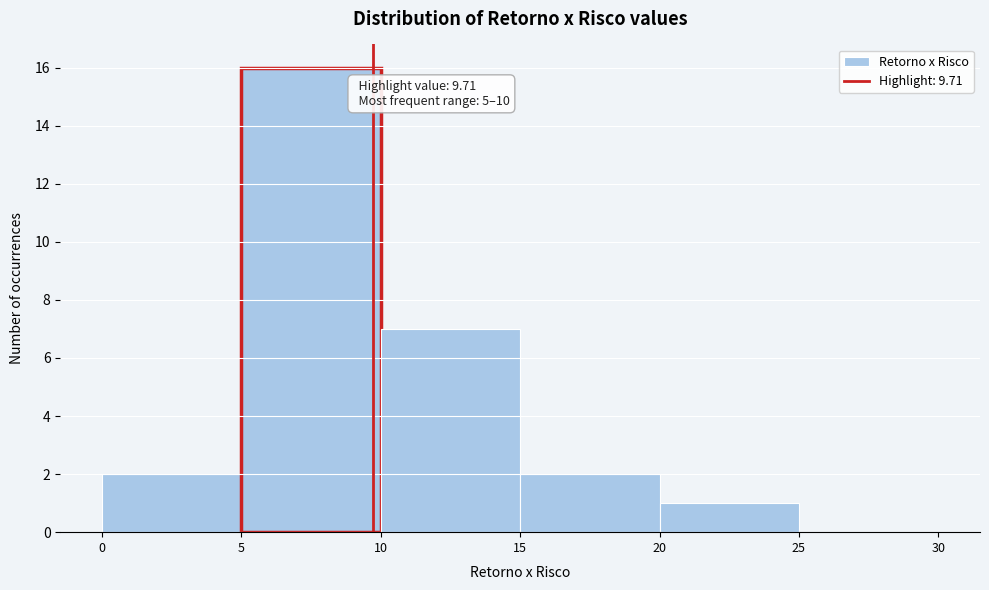

Which range on the x-axis has the tallest bar?

5 to 10